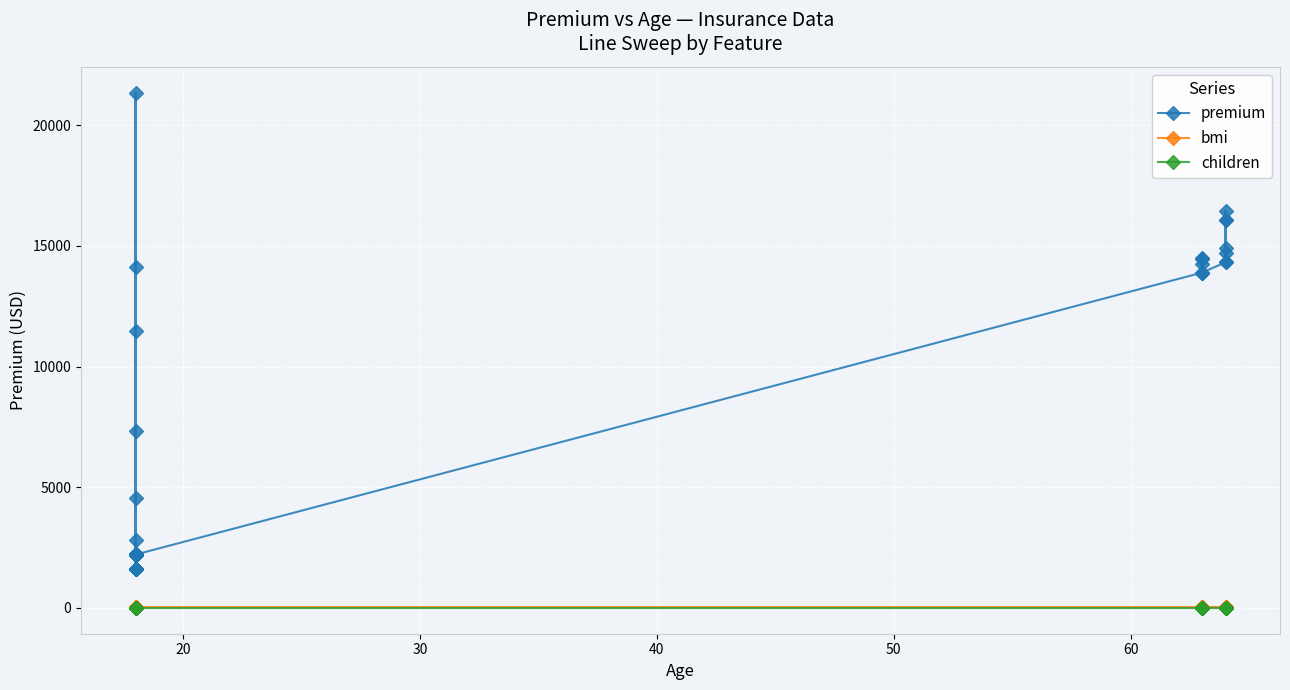

True or false: children has a value of 1.5 at 29.

False